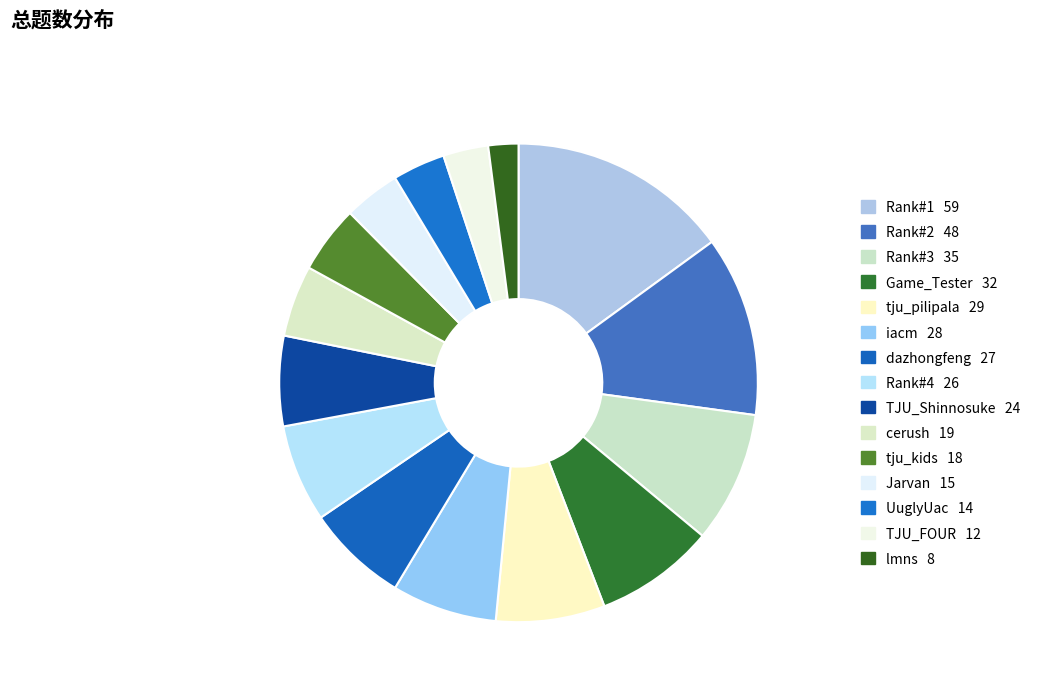

Which slice is the largest?

Rank#1